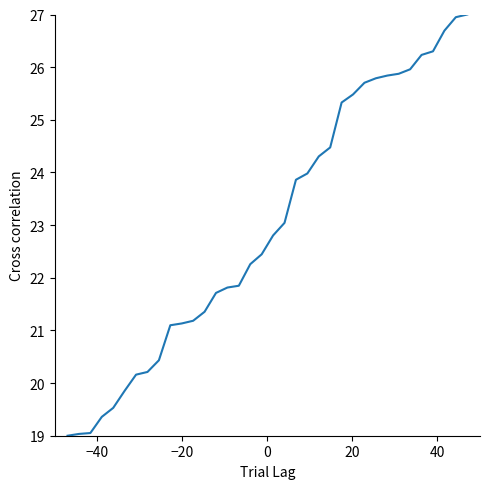

What is the maximum value shown in the chart?

27.0